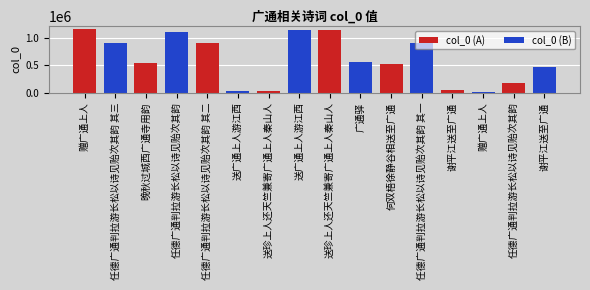

What is the label of the 1st bar from the left?

赠广通上人